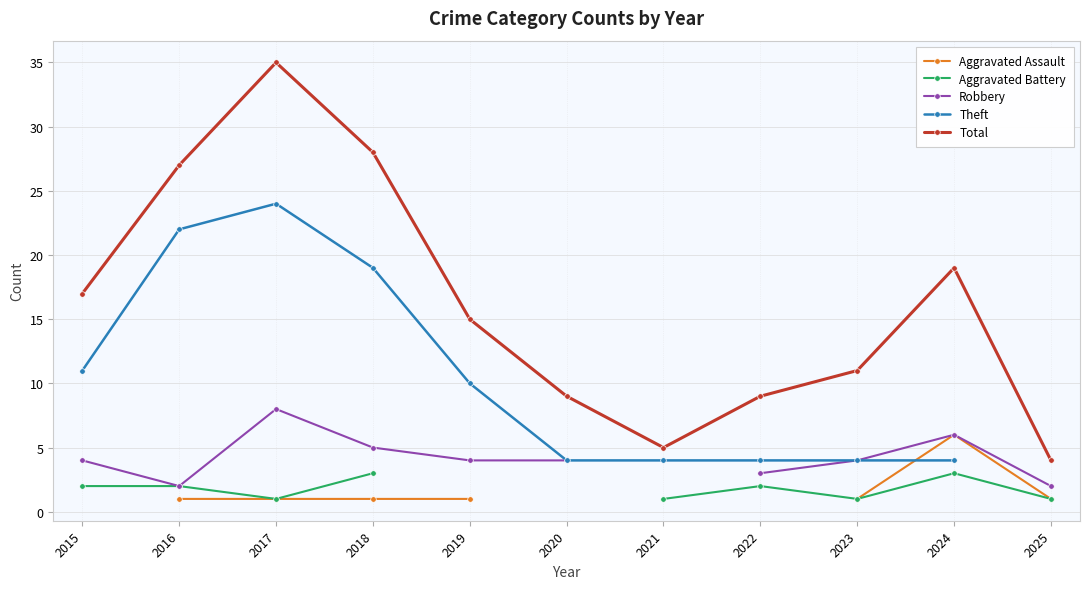

The value of Aggravated Battery at 2021 is 0.5. True or false?

False